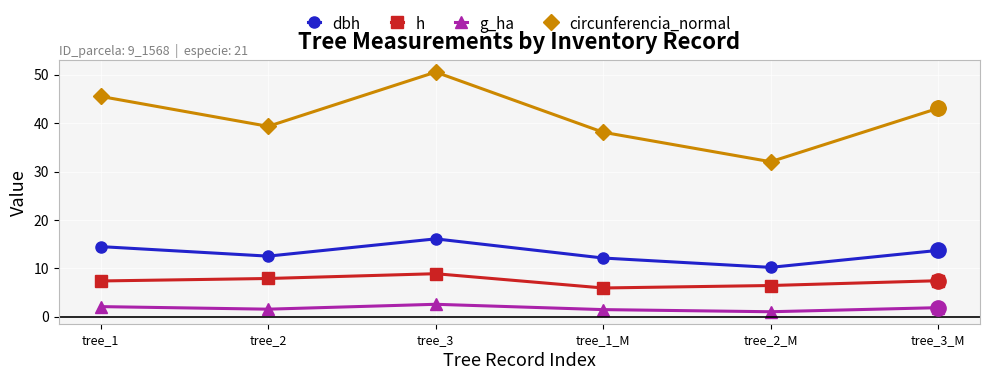

The value of h at tree_1_M is 5.9. True or false?

True